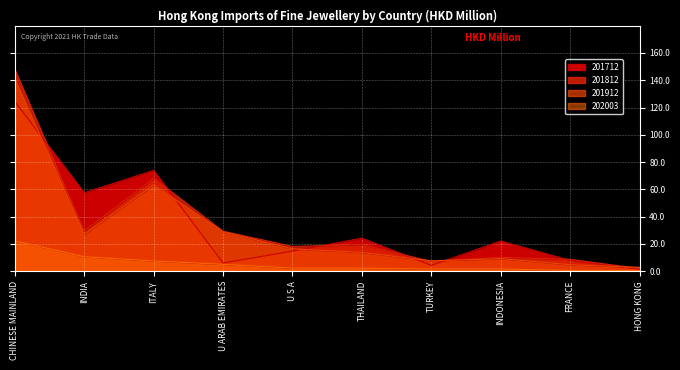

True or false: 201912 has more than 0 interior local peaks.

True